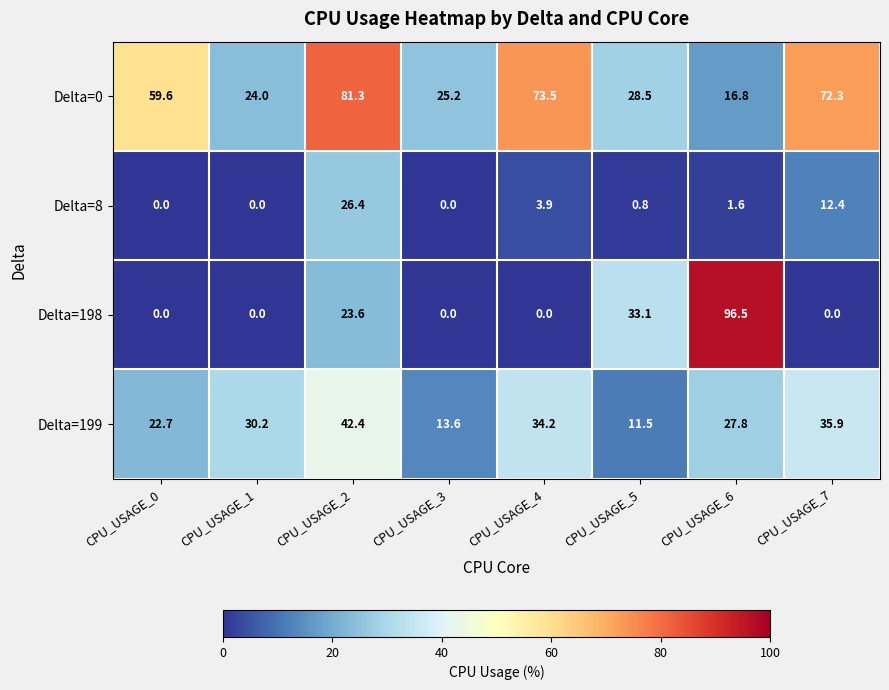

List the series in order of their peak value, highest first.

Delta=198, Delta=0, Delta=199, Delta=8